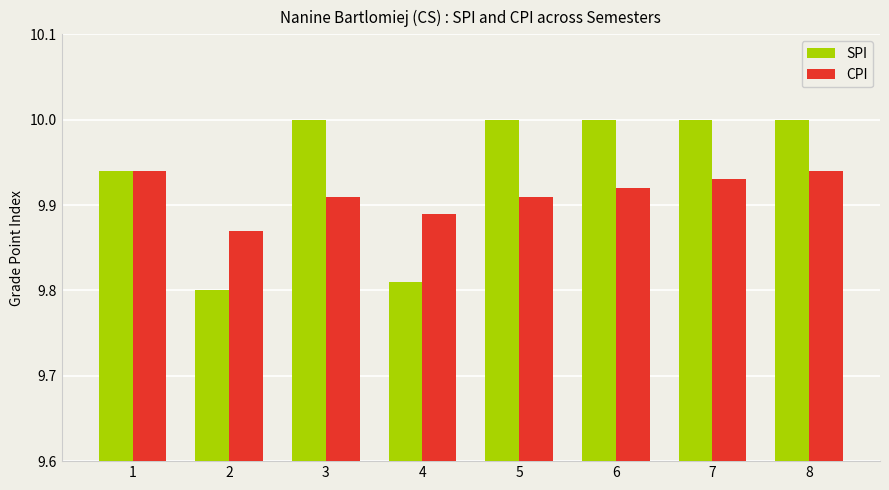

What is the difference between the SPI values at 7 and 2?

0.2